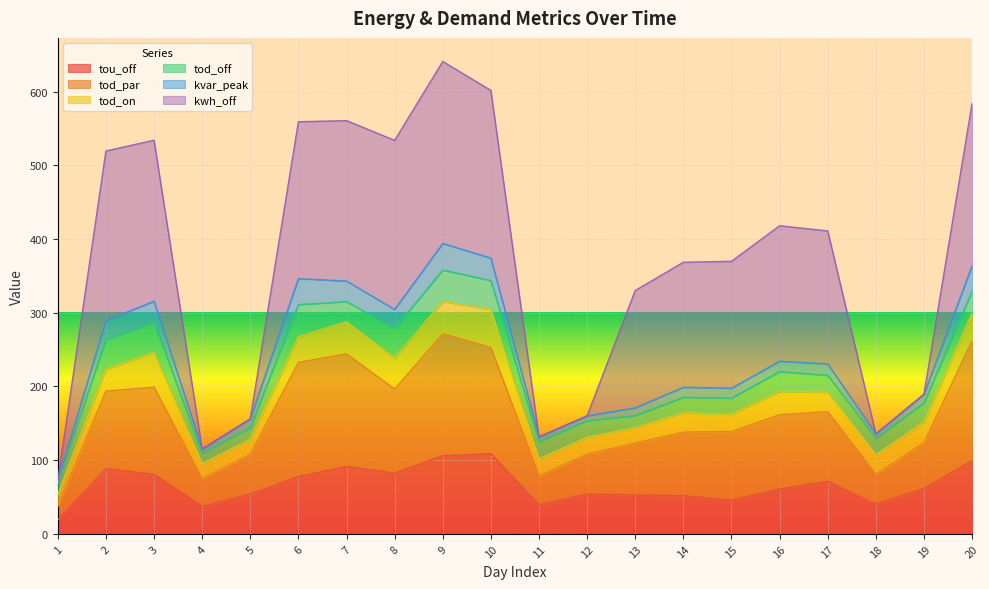

In tod_par, how many points are lower than both neighbors (excluding endpoints)?

4